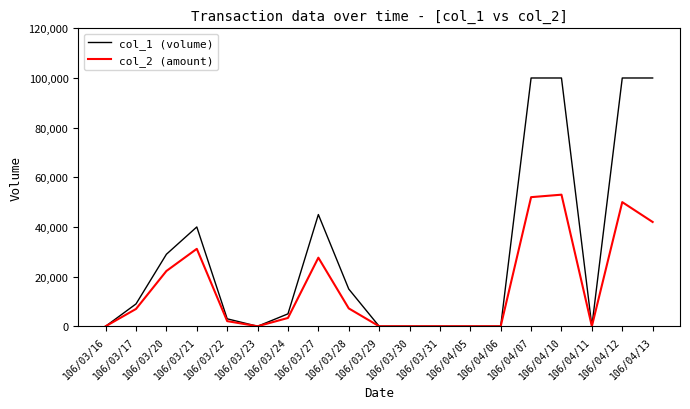

List the series in order of their overall mean, lowest first.

col_2 (amount), col_1 (volume)